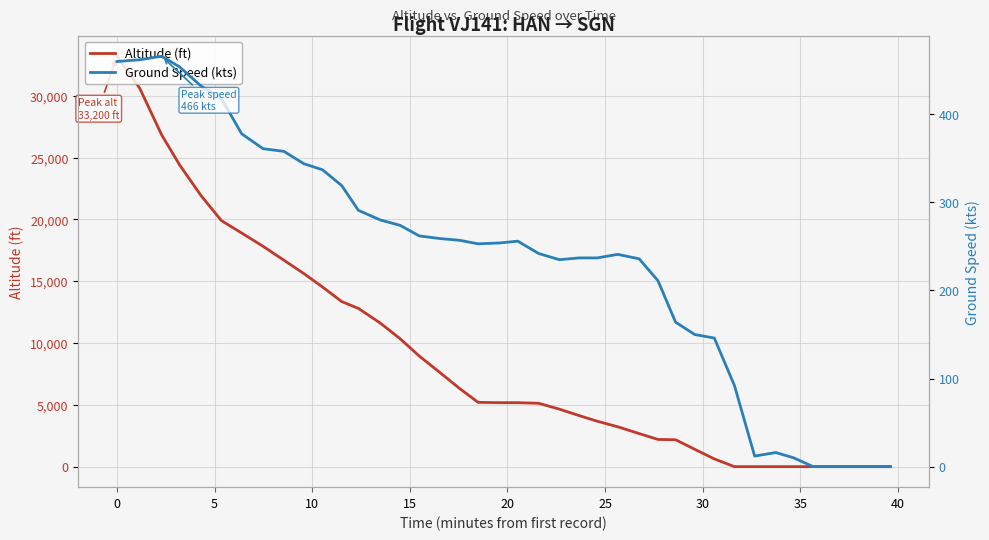

Count the number of categories in the chart.

40